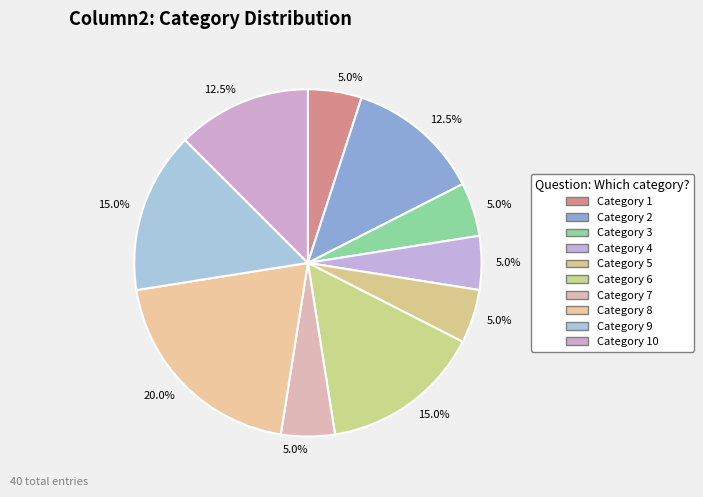

Count the number of slices in the pie.

10